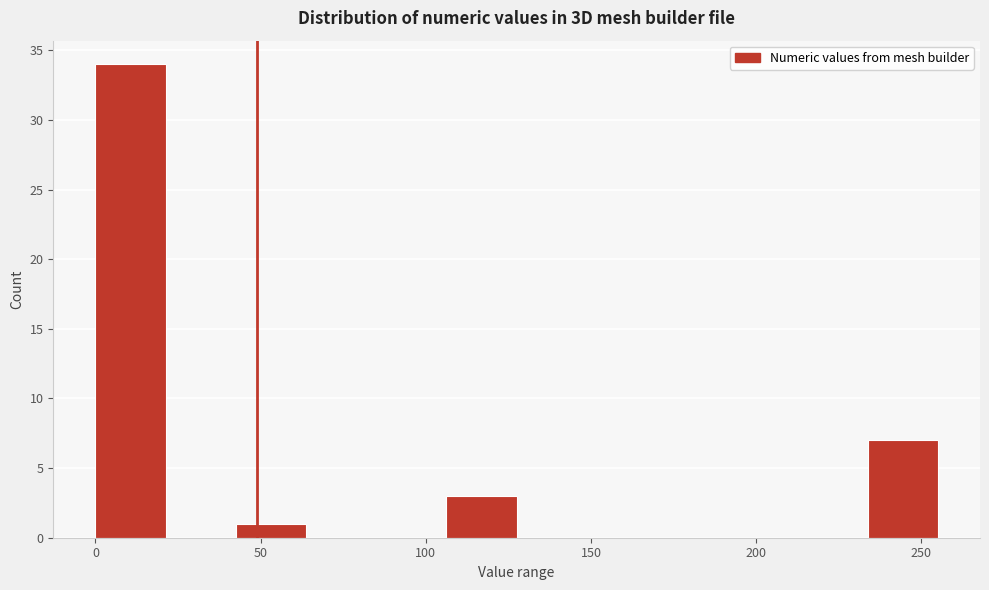

Reading left to right, list every bar in this chart as the range it spans on the x-axis followed by its height. Neither the bar edges nor the heights are printed on the chart, so give them approximately, as read against the axes.

0 to 20: 34
20 to 45: 0
45 to 65: 1
65 to 85: 0
85 to 105: 0
105 to 130: 3
130 to 150: 0
150 to 170: 0
170 to 190: 0
190 to 215: 0
215 to 235: 0
235 to 255: 7